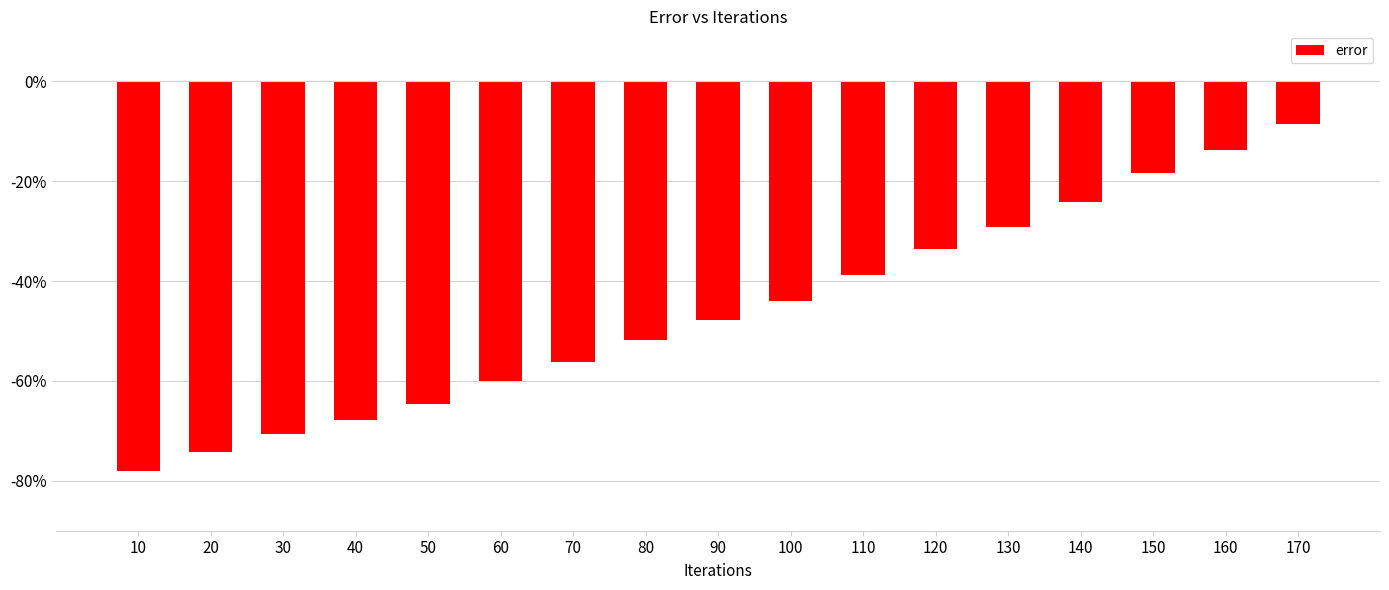

The chart shows a value of -9.2 at 120. True or false?

False